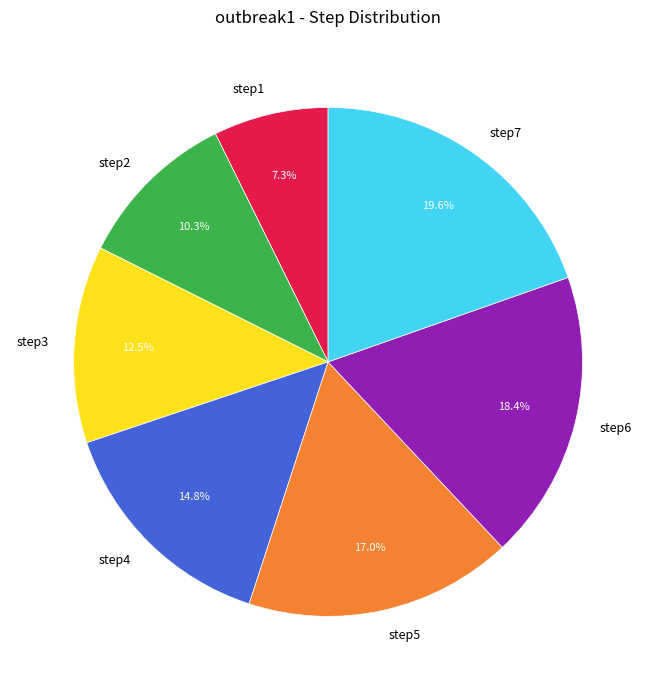

What portion of the pie excludes step2?

89.7%